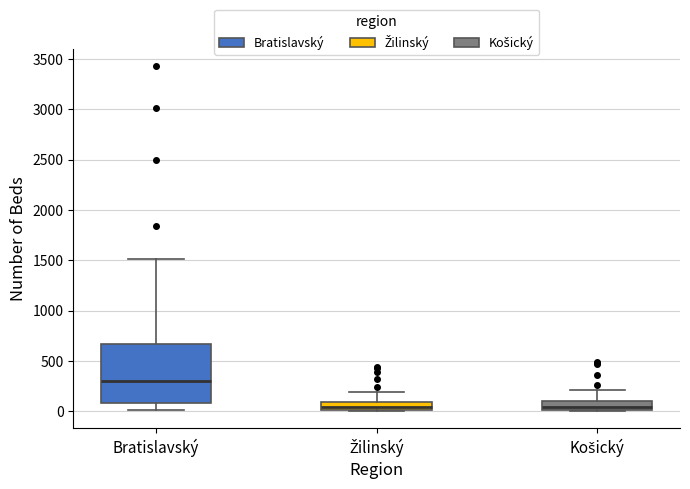

Where does the median line of the box for Bratislavský sit on the y-axis? The values are not printed on the chart, so give them approximately, as read against the axis.

300